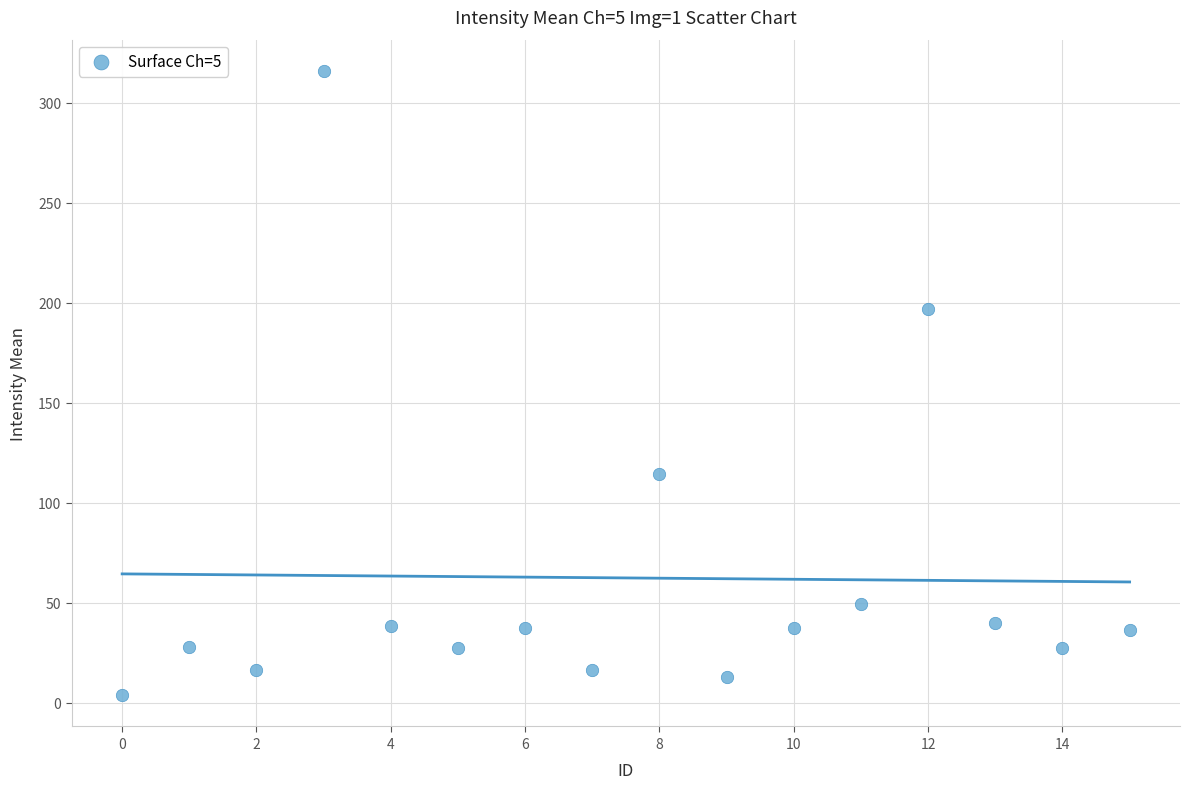

What Y value in the scatter plot is closest to 159?

197.0